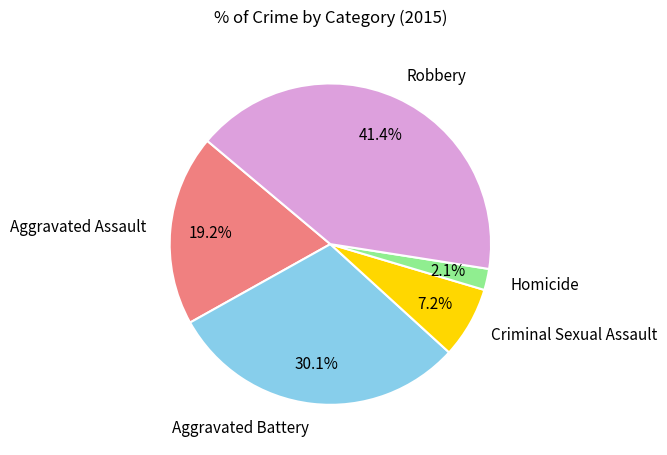

Rank the categories by value from highest to lowest.

Robbery, Aggravated Battery, Aggravated Assault, Criminal Sexual Assault, Homicide